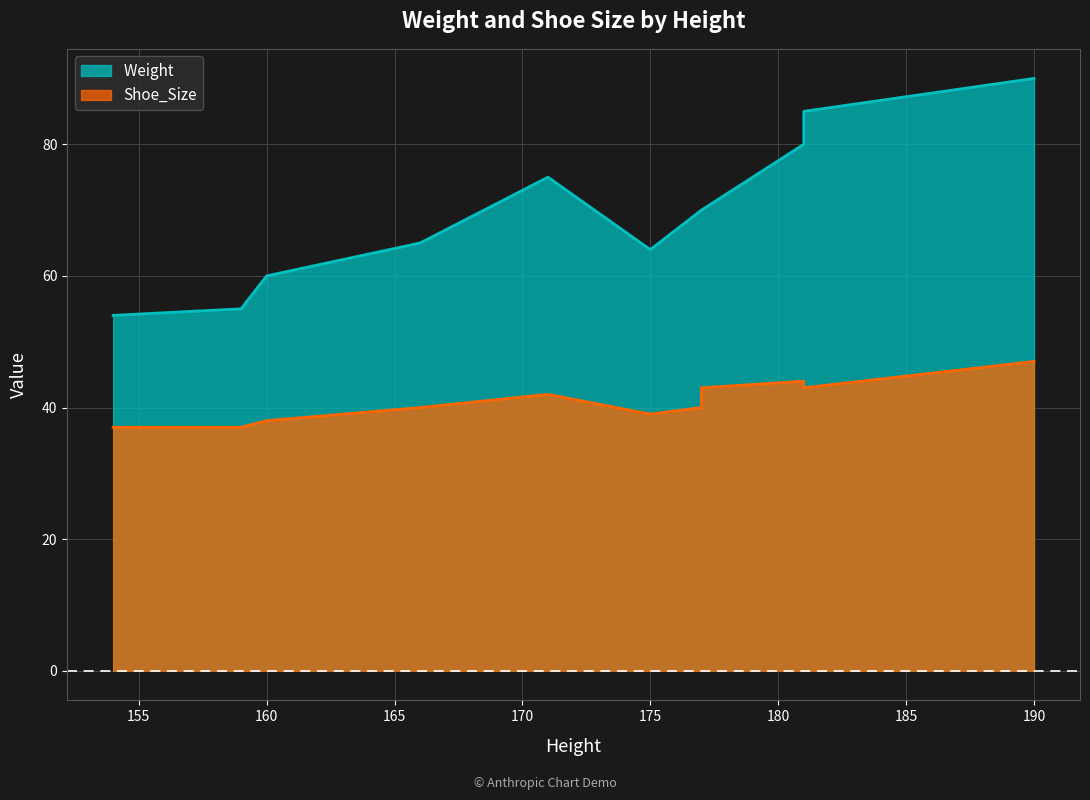

True or false: Shoe_Size and Weight  cross at least once.

False